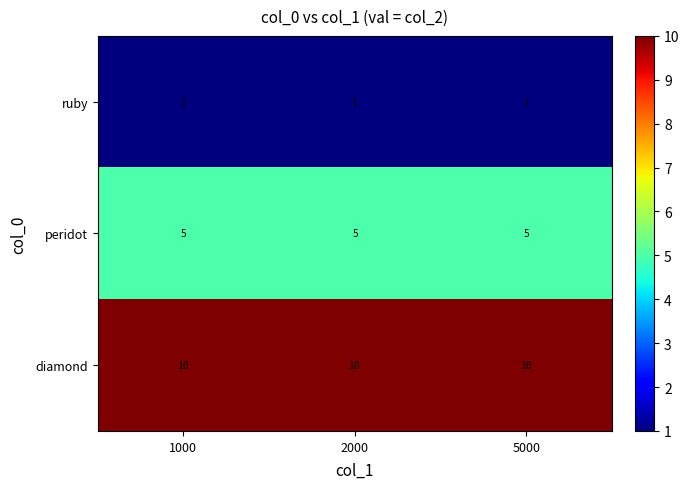

True or false: ruby has a value of 1 at 2000.

True